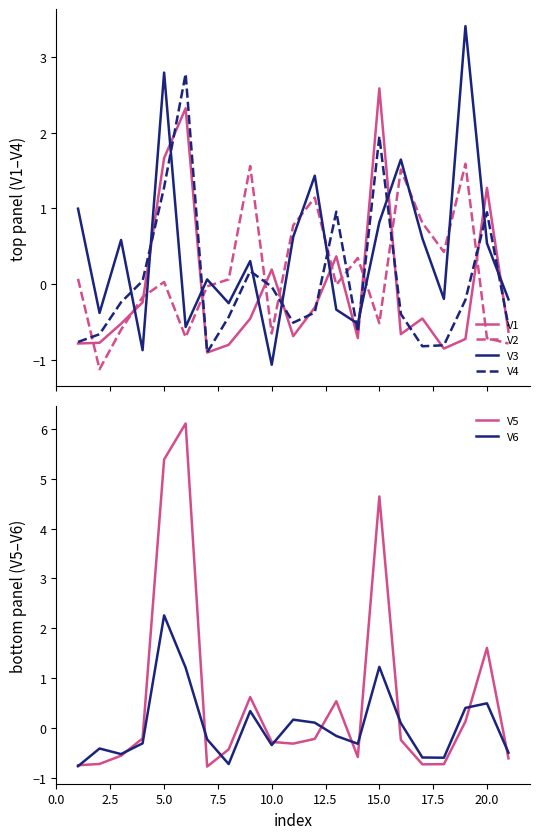

True or false: V2 and V3 intersect in this chart.

True